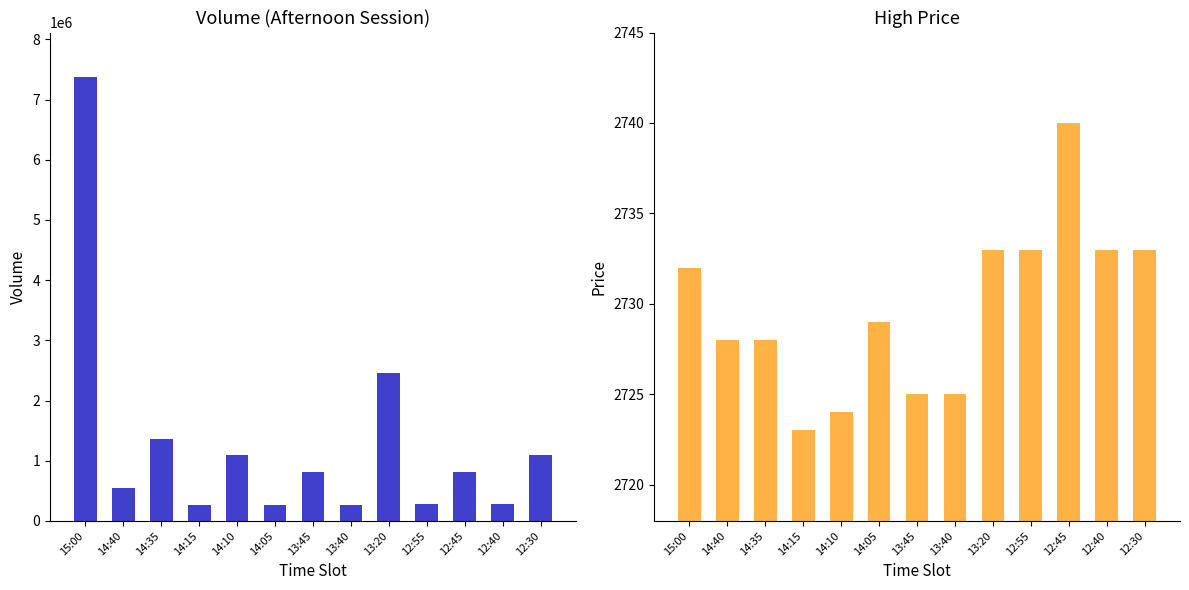

What position from the left is 12:45?

11